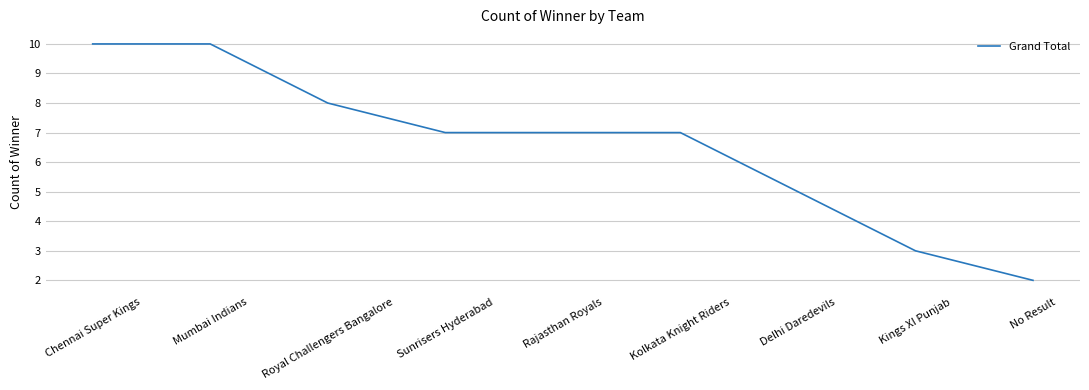

Reading left to right, extract all data points from this chart.

10	10	8	7	7	7	5	3	2